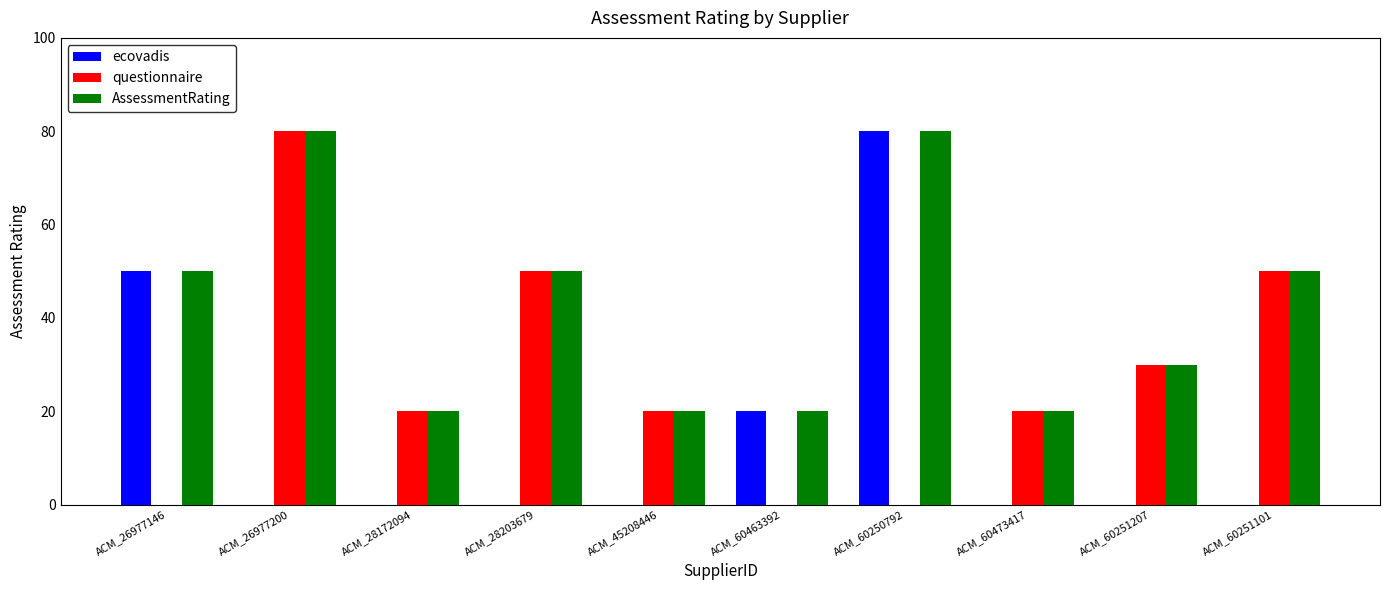

What is the difference between the questionnaire values at ACM_60473417 and ACM_60463392?

20